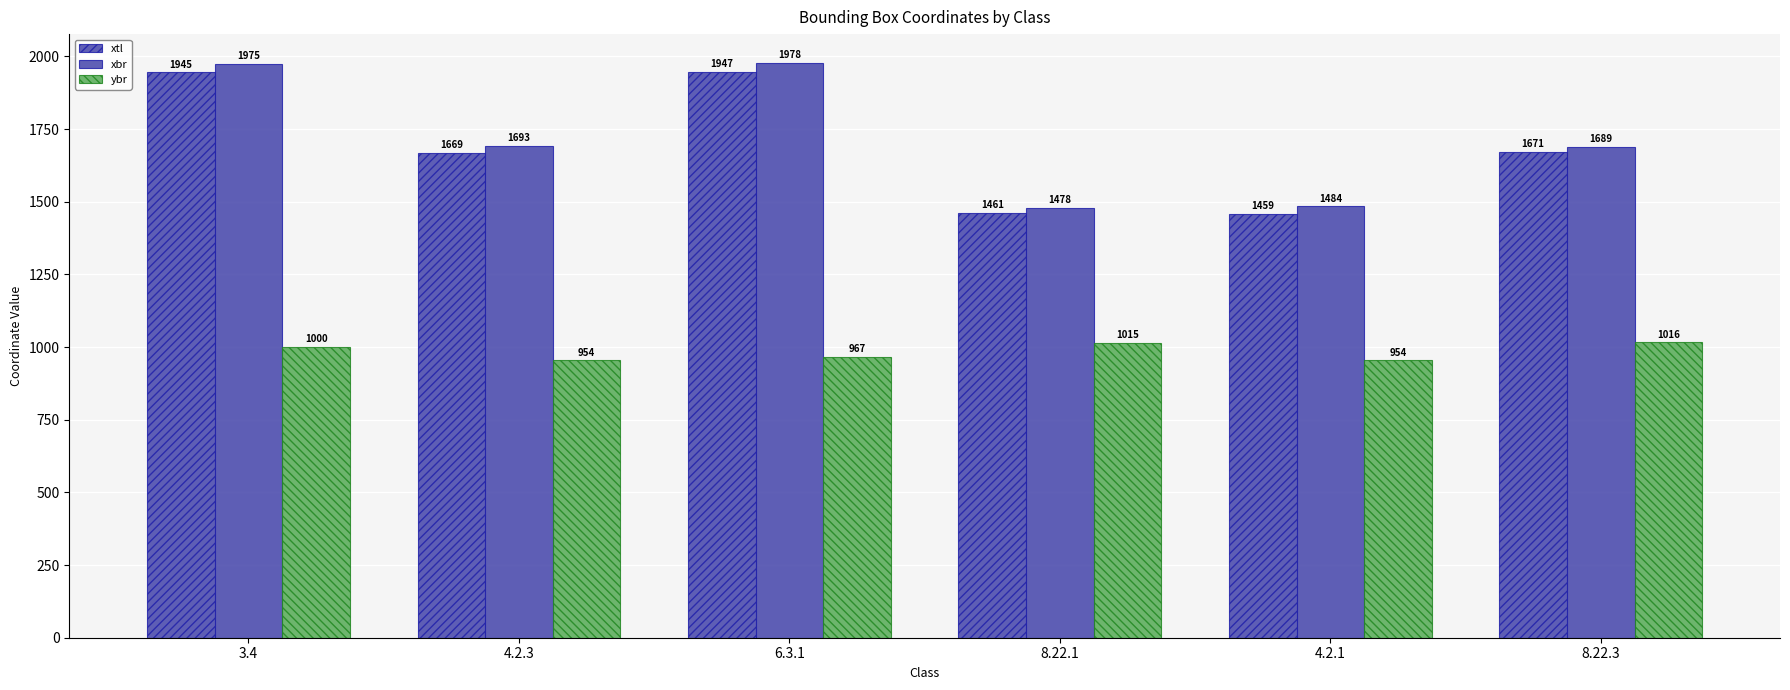

How many bars are there in total?

18